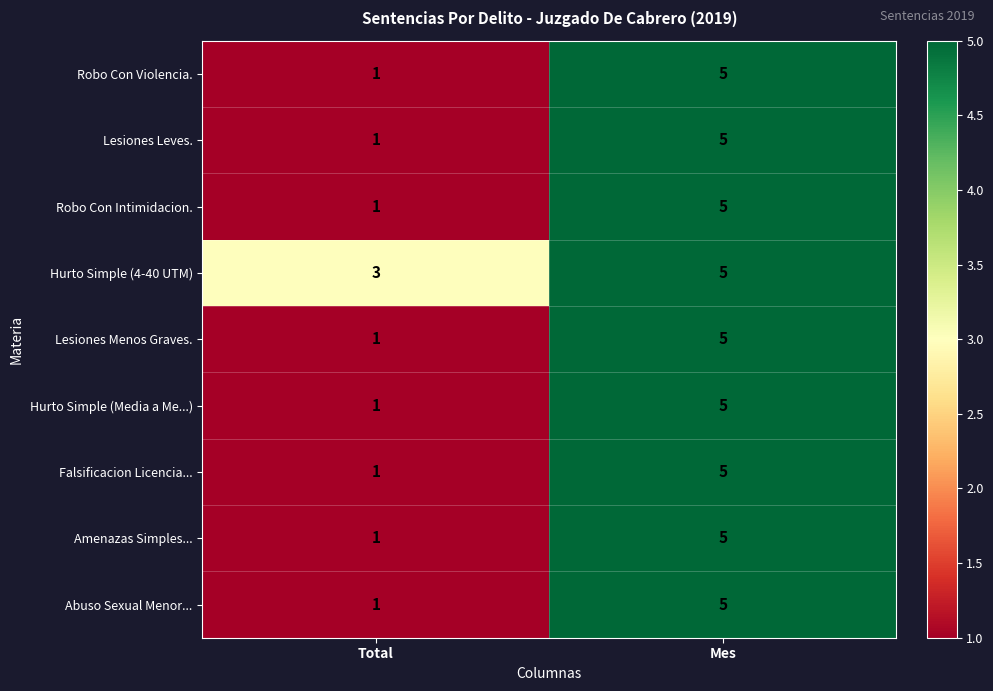

The value of Lesiones Menos Graves. at Total is 1. True or false?

True